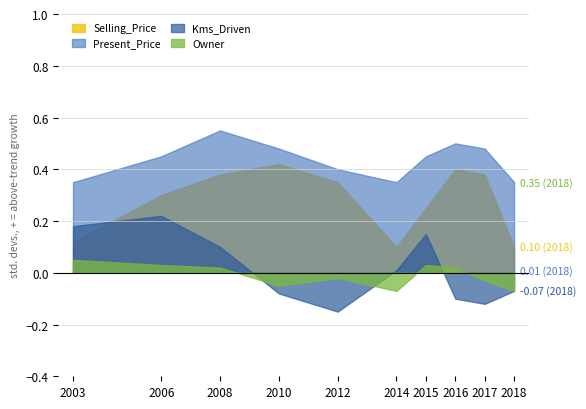

Is the value of Owner_norm at 2010 greater than the value of Kms_Driven_norm at 2008?

No